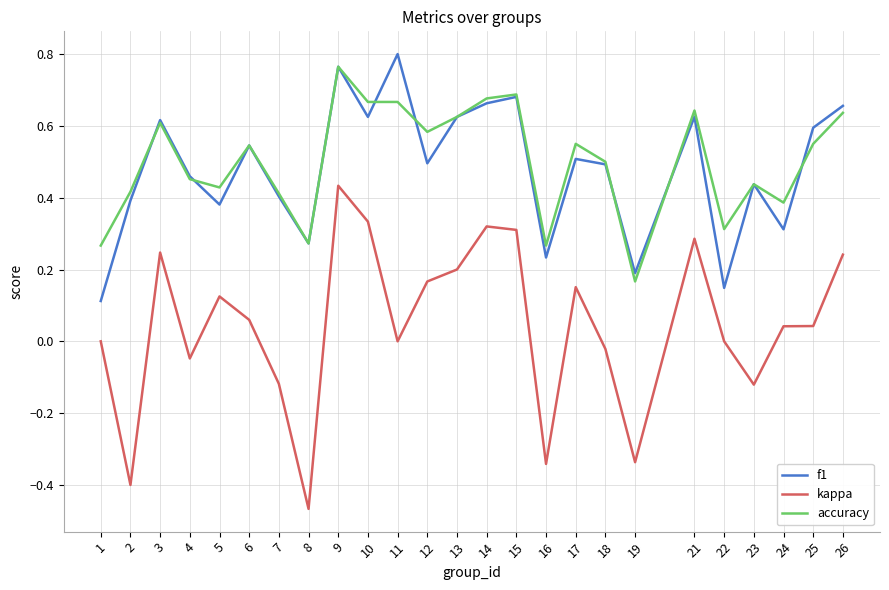

Between 14 and 25, which series saw the biggest shift?

kappa